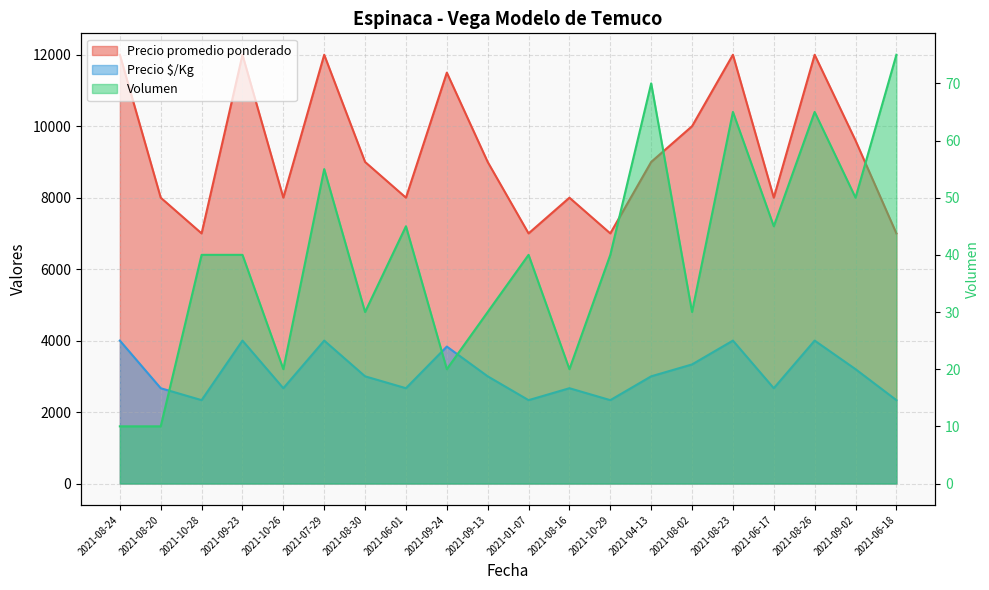

List the labels in order of Volumen value, largest first.

2021-06-18, 2021-04-13, 2021-08-23, 2021-08-26, 2021-07-29, 2021-09-02, 2021-06-01, 2021-06-17, 2021-10-28, 2021-09-23, 2021-01-07, 2021-10-29, 2021-08-30, 2021-09-13, 2021-08-02, 2021-10-26, 2021-09-24, 2021-08-16, 2021-08-24, 2021-08-20